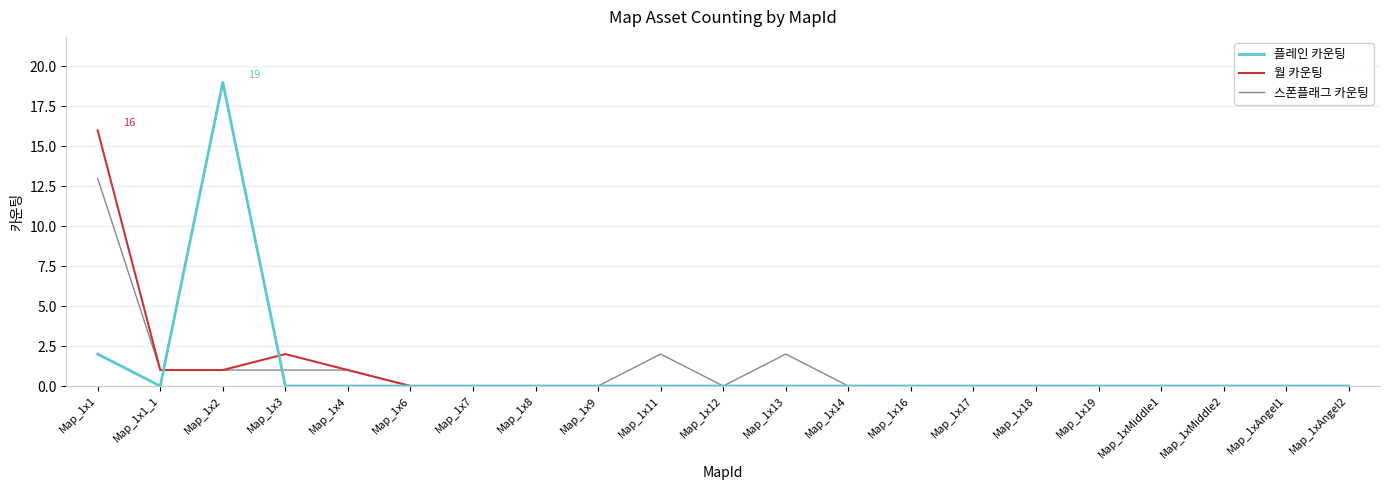

At which category is the sum across all series the highest?

Map_1x1